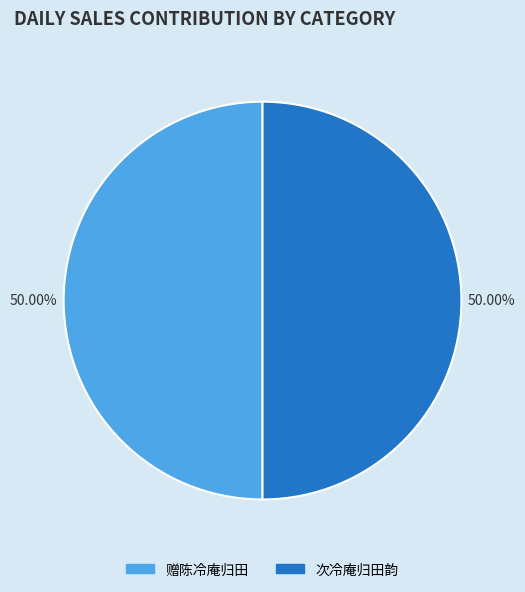

What percentage is the 次冷庵归田韵 slice, to the nearest percent?

50%